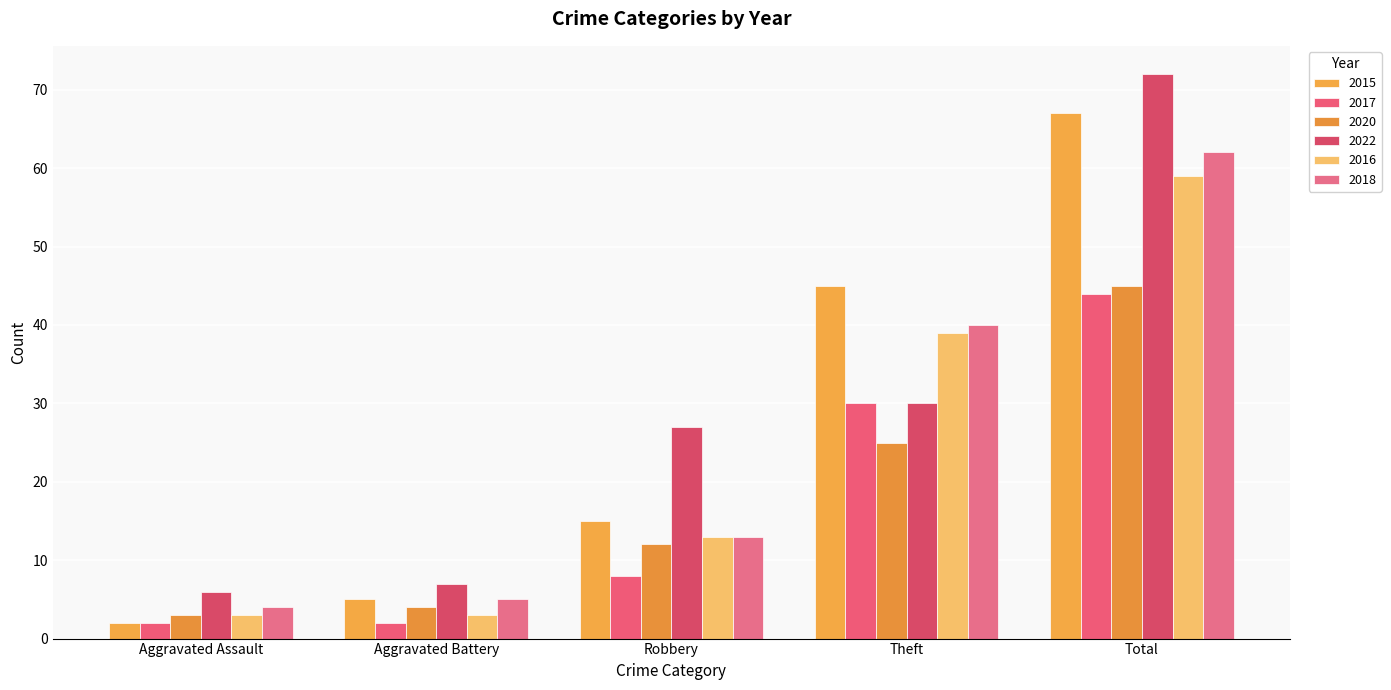

What is the total value across all series at Theft?

209